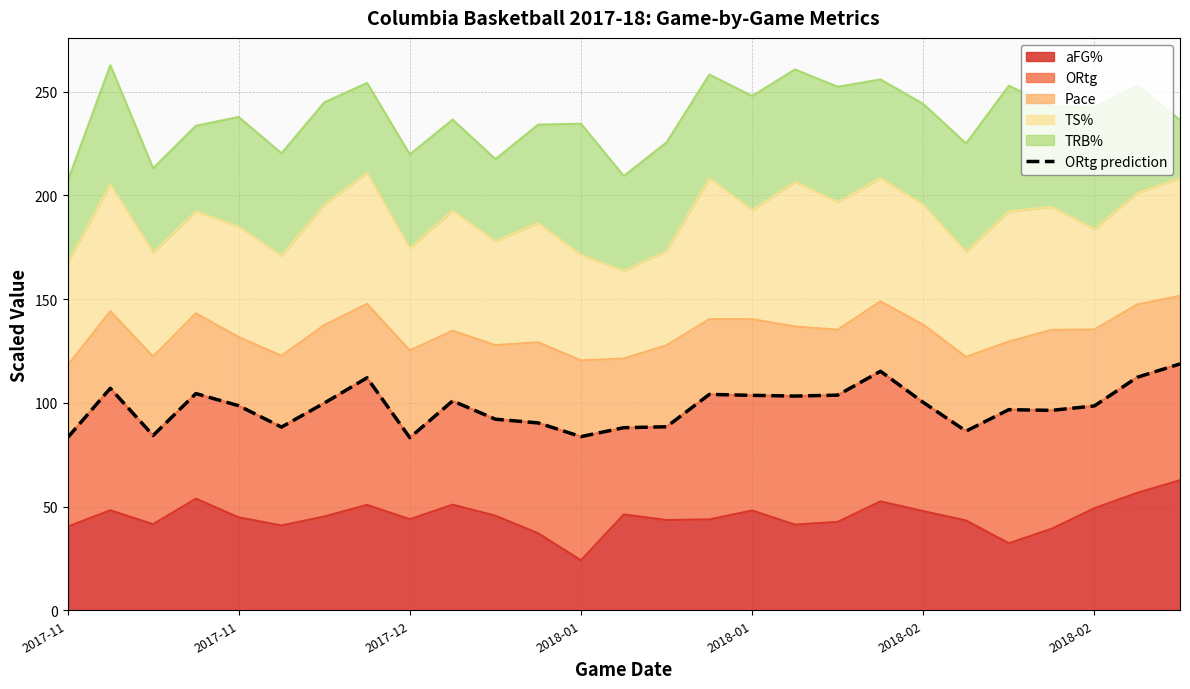

Reading left to right, what are all the values shown in this chart?

83.2	107.0	84.2	104.5	98.6	88.3	99.8	112.0	83.2	100.9	92.1	90.3	83.7	88.0	88.5	104.0	103.6	103.2	103.7	115.2	100.2	86.3	96.7	96.3	98.5	112.3	118.8